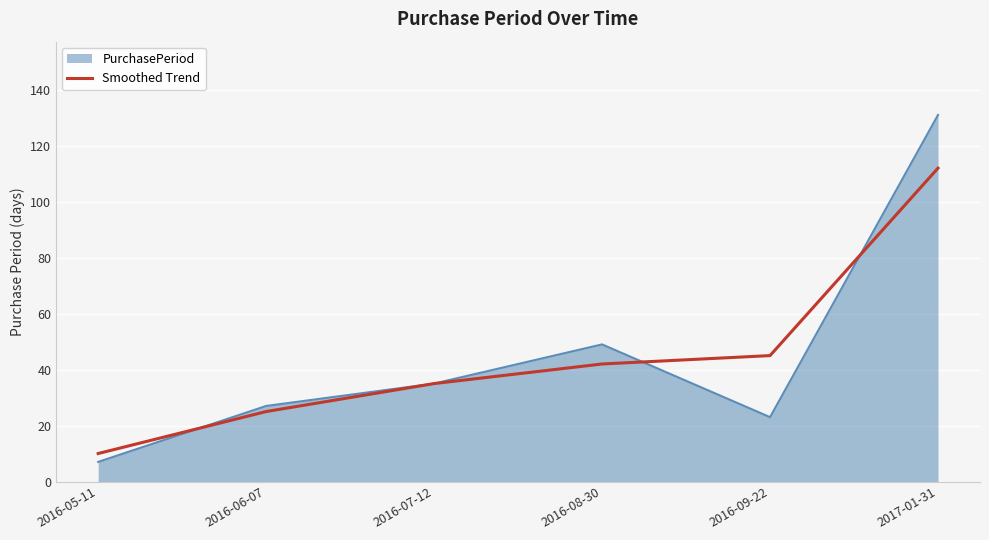

What is the total value across all series at 2016-05-11?

17